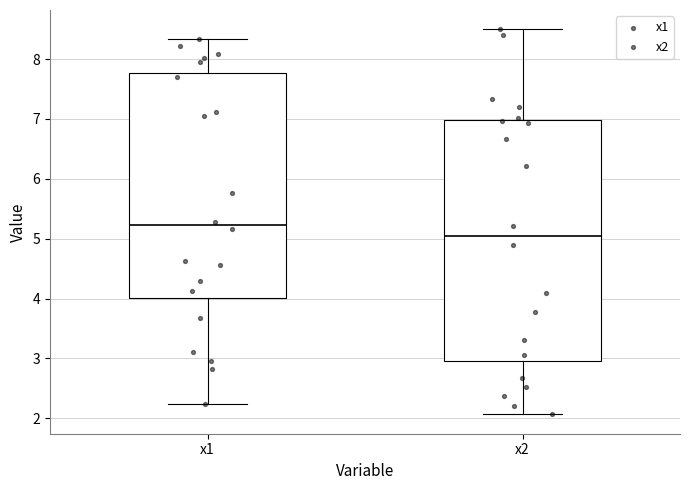

Which box is the tallest, from its lower edge to its upper edge?

x2